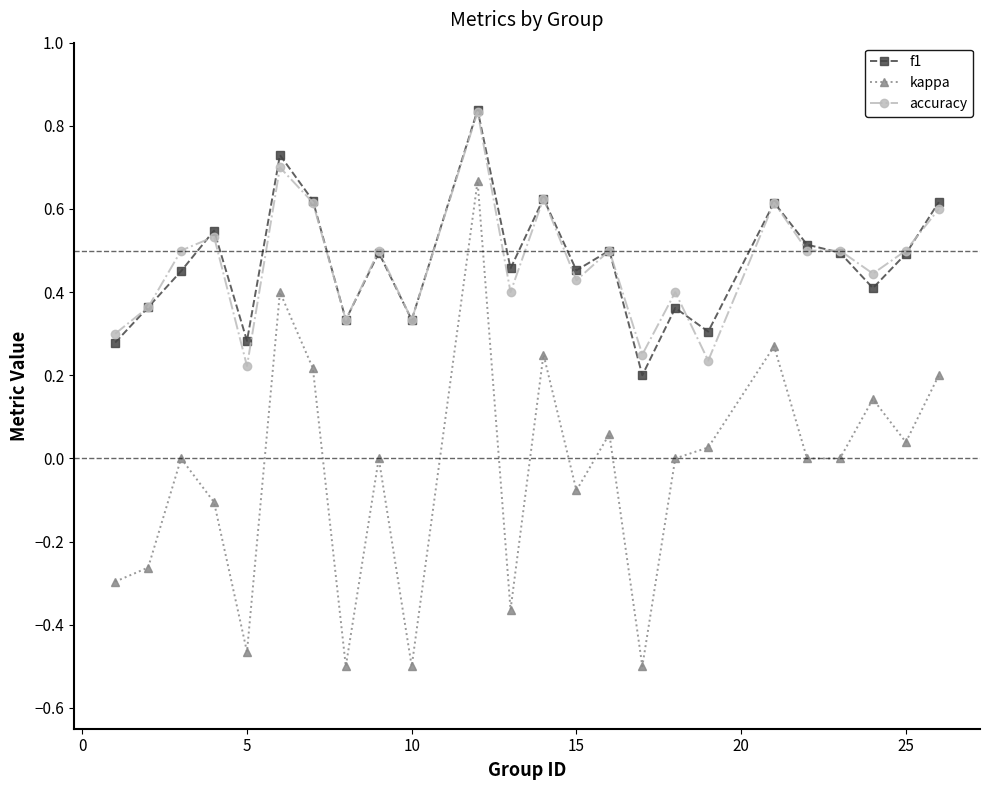

True or false: kappa has more than 2 points higher than both neighbors.

True